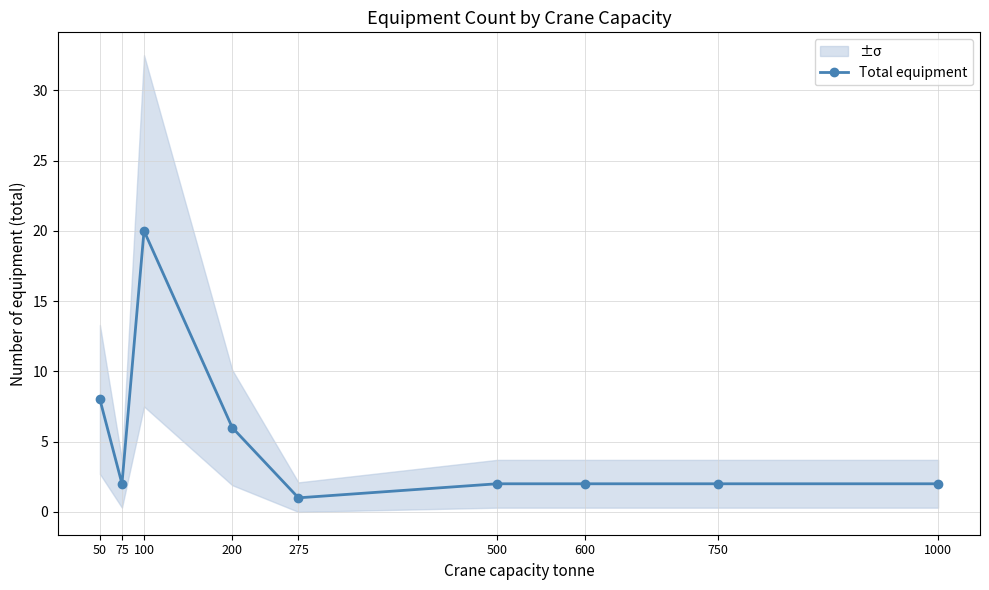

How many data points are above 2?

3